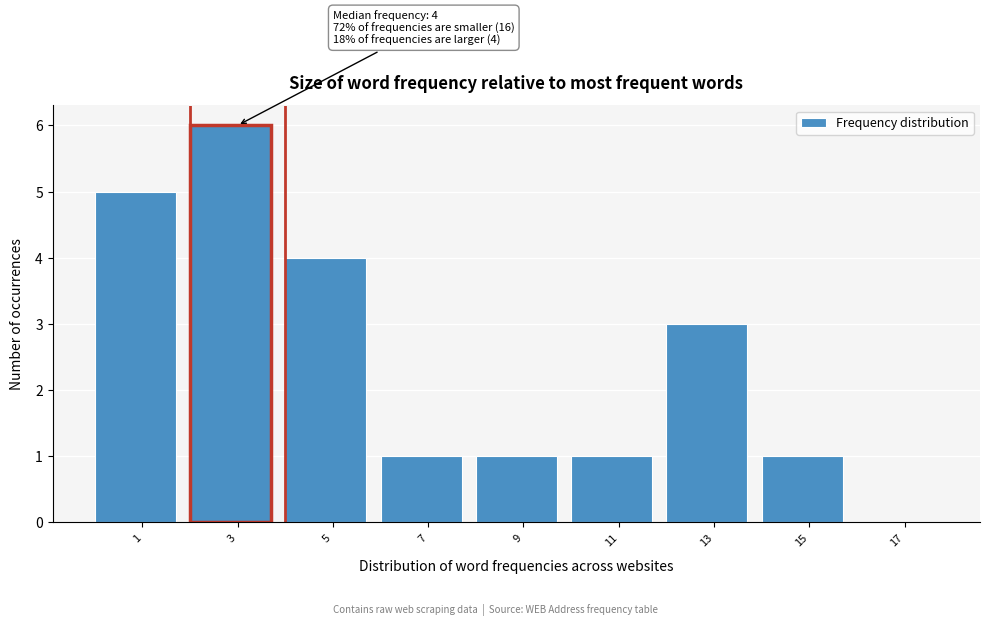

Reading right to left, transcribe all the data shown in this chart.

17=0	15=1	13=3	11=1	9=1	7=1	5=4	3=6	1=5